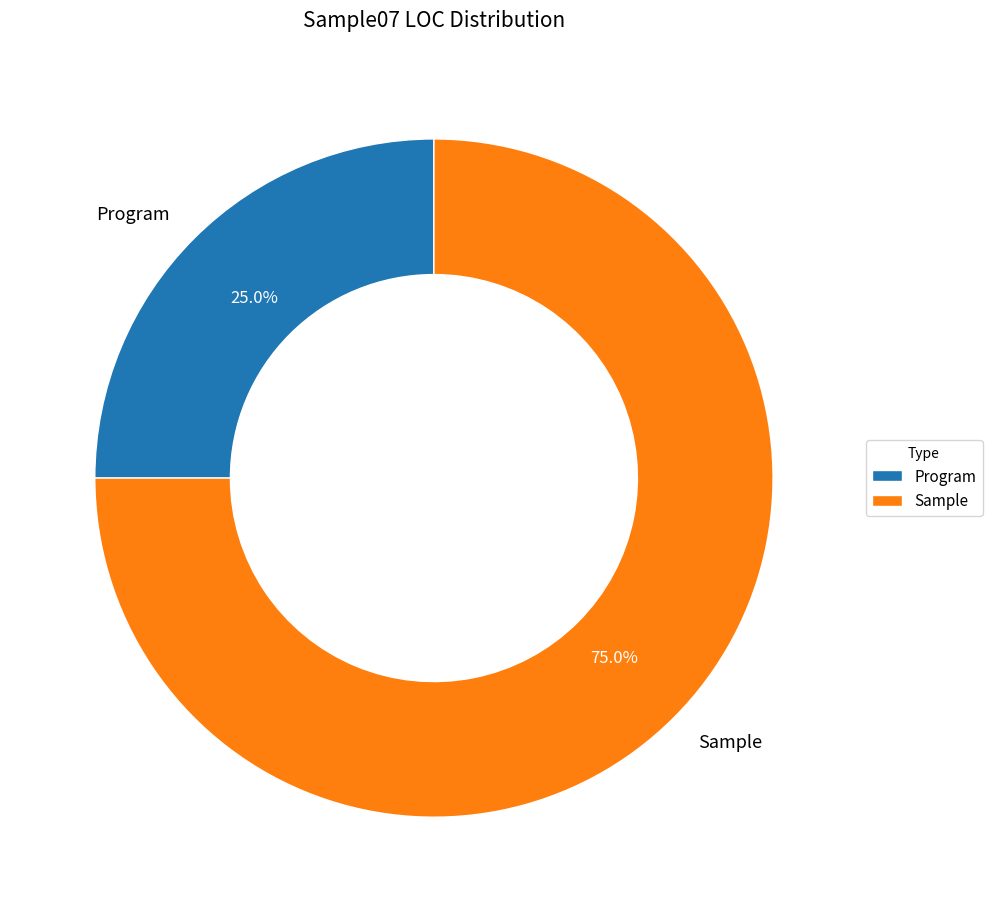

To the nearest percent, what is the combined percentage of Sample and Program?

100%